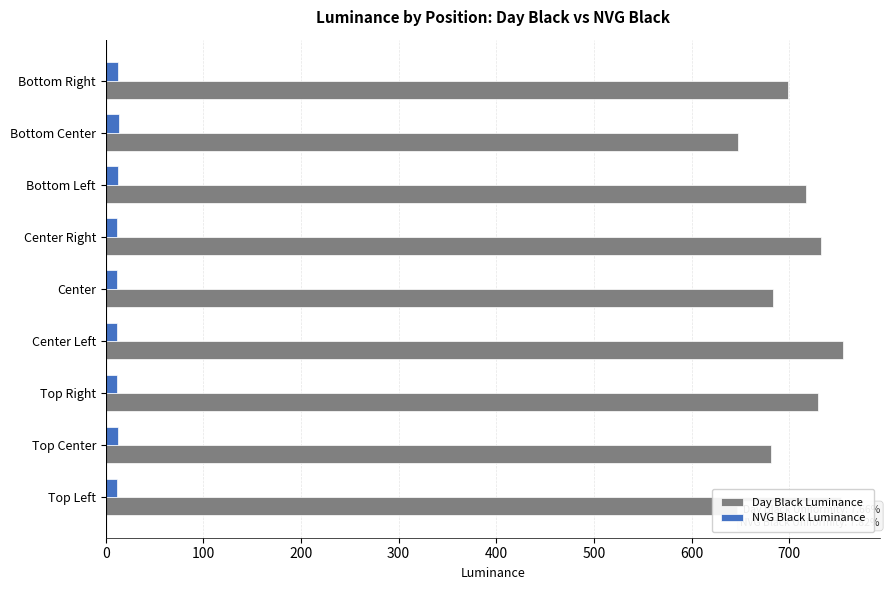

At which label is Day Black Luminance closest to 701?

Bottom Right